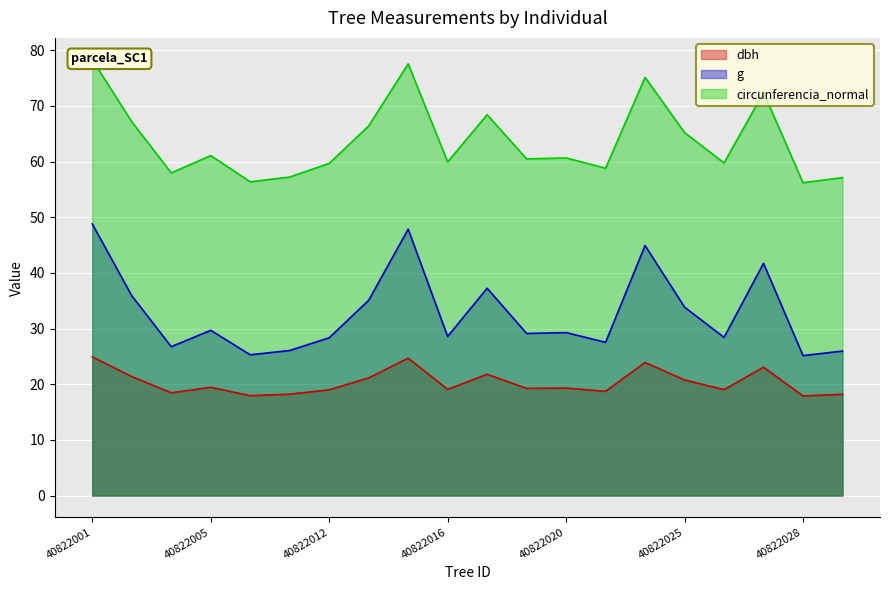

Reading right to left, extract all data points from this chart.

dbh: 40822029=18.2	40822028=17.9	40822027=23.1	40822026=19.0	40822025=20.8	40822024=23.9	40822021=18.7	40822020=19.3	40822019=19.2	40822017=21.8	40822016=19.1	40822015=24.7	40822013=21.1	40822012=19.0	40822011=18.2	40822008=17.9	40822005=19.4	40822004=18.4	40822003=21.4	40822001=24.9
g: 40822029=26.0	40822028=25.1	40822027=41.7	40822026=28.4	40822025=33.8	40822024=44.9	40822021=27.5	40822020=29.3	40822019=29.1	40822017=37.2	40822016=28.6	40822015=47.9	40822013=35.1	40822012=28.3	40822011=26.1	40822008=25.3	40822005=29.7	40822004=26.7	40822003=35.9	40822001=48.8
circunferencia_normal: 40822029=57.1	40822028=56.2	40822027=72.4	40822026=59.8	40822025=65.2	40822024=75.1	40822021=58.8	40822020=60.6	40822019=60.5	40822017=68.4	40822016=59.9	40822015=77.5	40822013=66.4	40822012=59.7	40822011=57.2	40822008=56.4	40822005=61.1	40822004=58.0	40822003=67.2	40822001=78.3